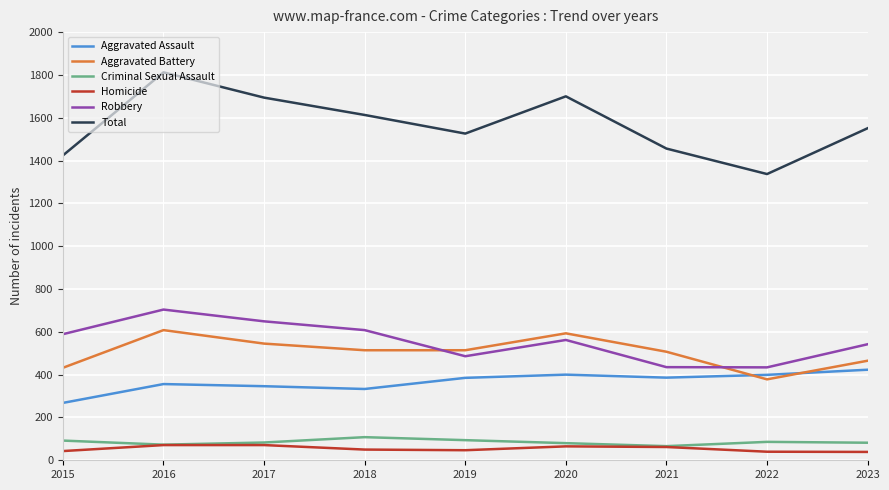

Which category has the lowest value in the Aggravated Battery series?

2022